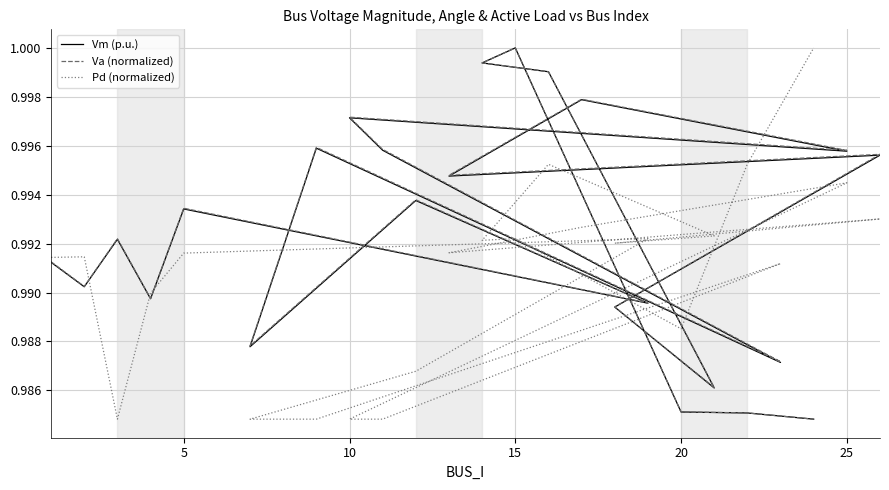

Is the value of Pd (normalized) at 8 greater than the value of Vm (p.u.) at 15?

No